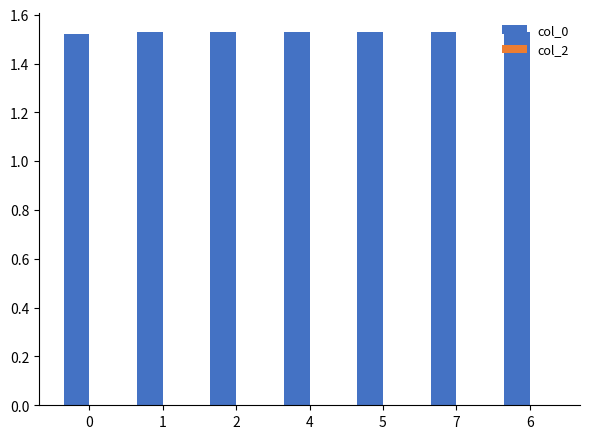

True or false: the data shows 2.4 at 1.

False